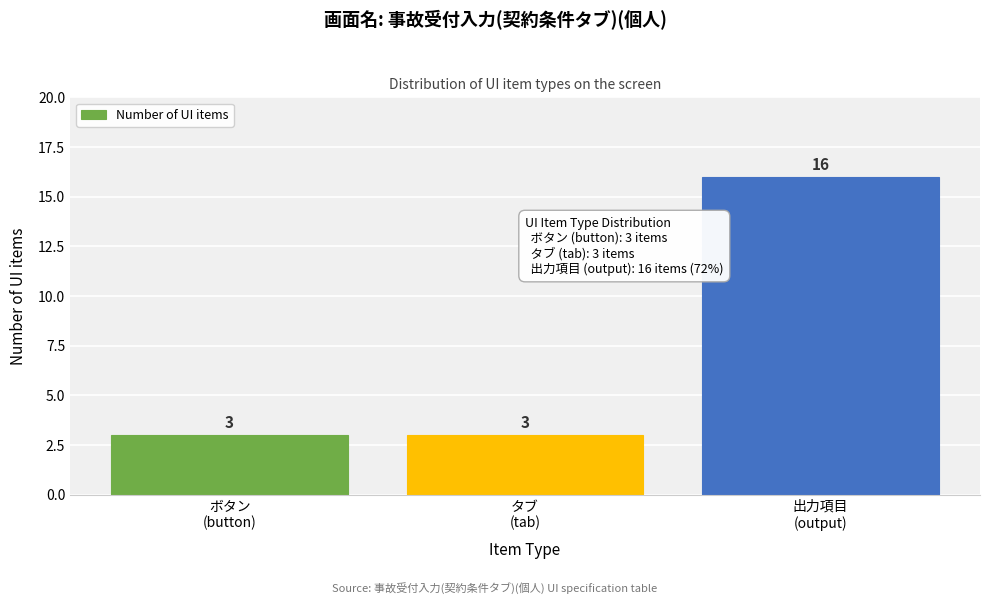

Reading left to right, extract all data points from this chart.

3	3	16